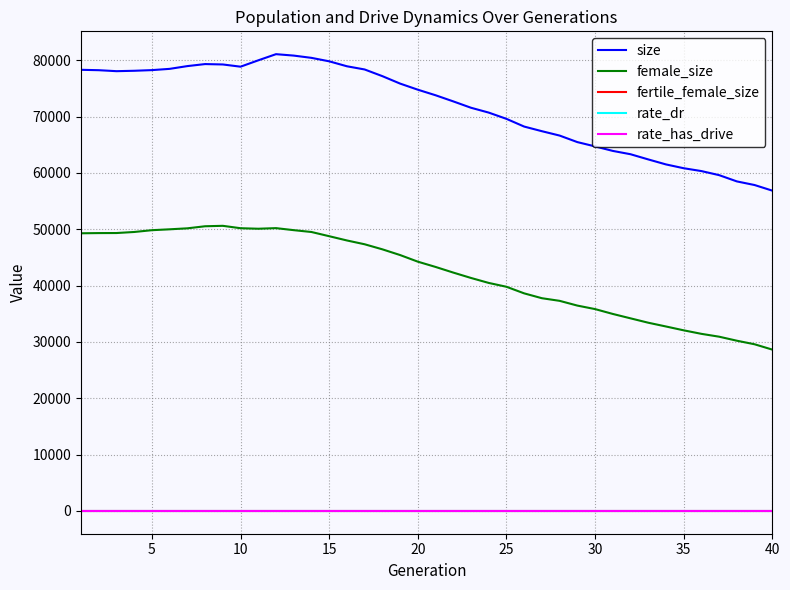

True or false: size and female_size intersect in this chart.

False